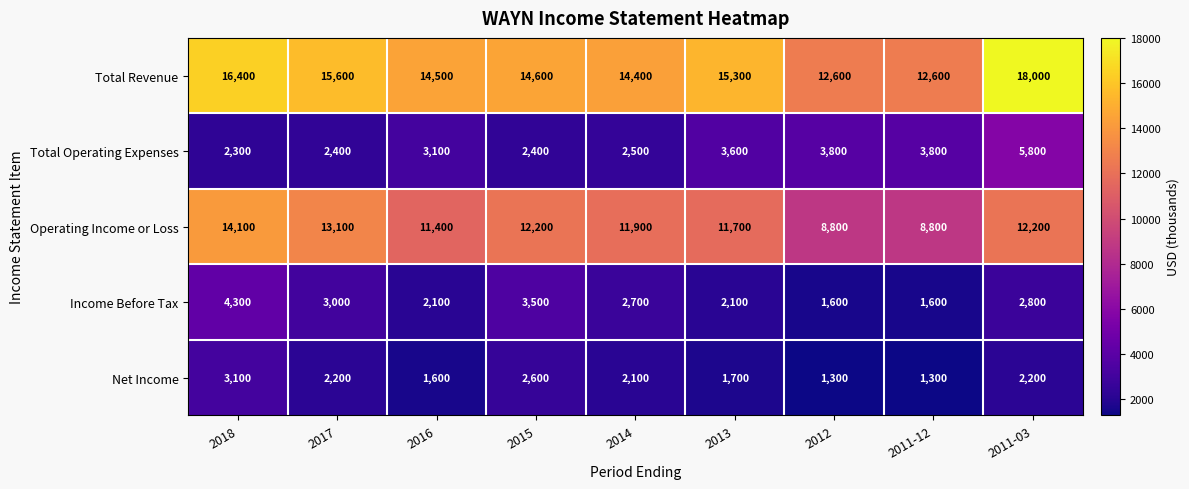

Count the number of data series in this chart.

5